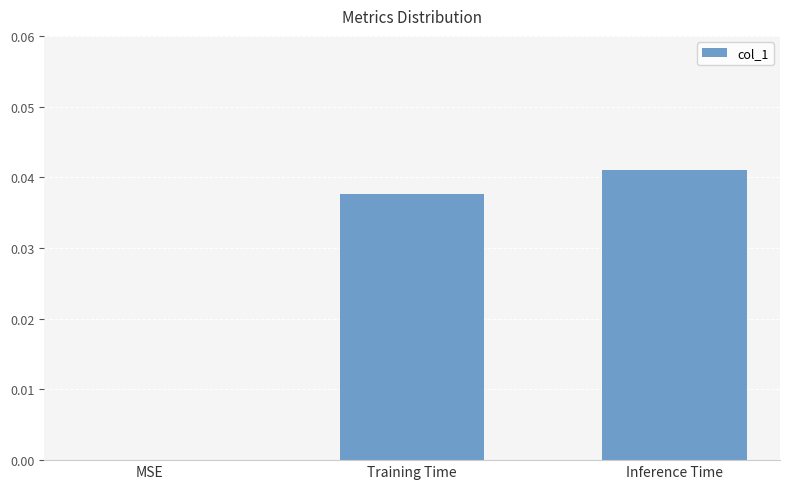

Count the number of values greater than 0.

2